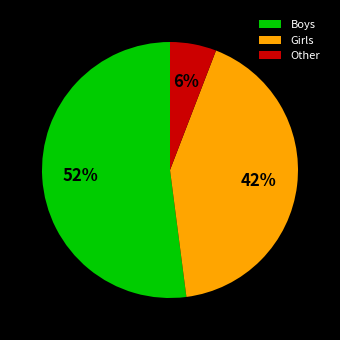

To the nearest percent, what is the difference between the largest and smallest slice percentages?

46%